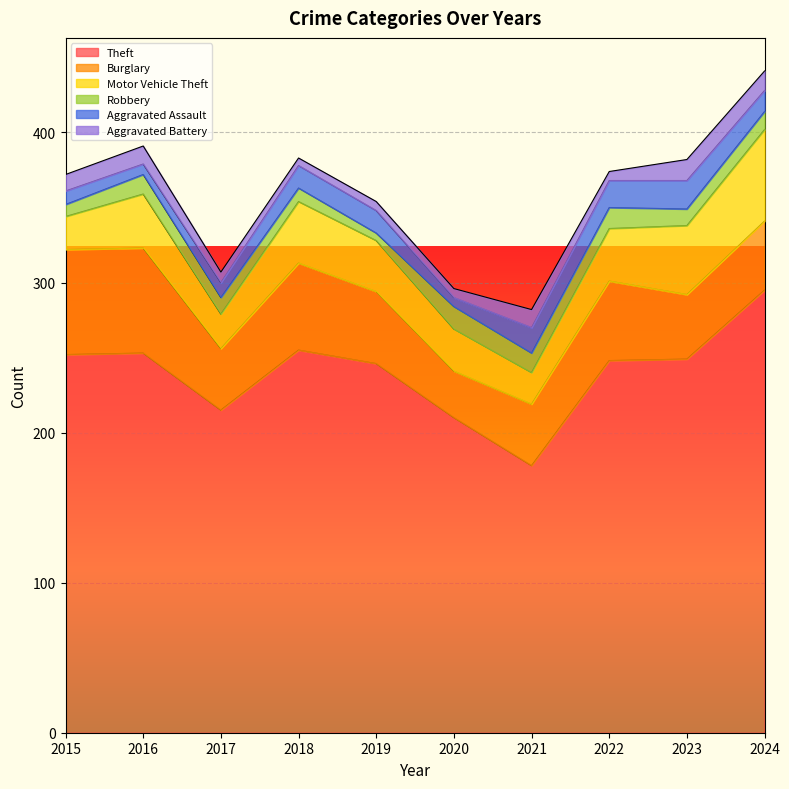

True or false: Motor Vehicle Theft has a value of 22 at 2015.

True